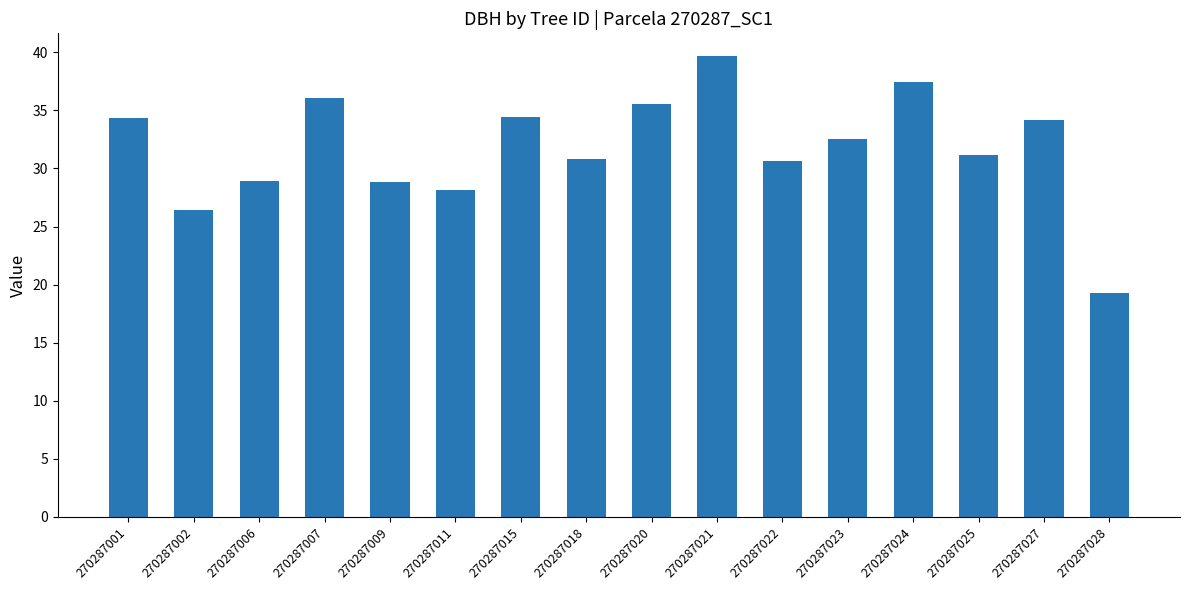

What is the maximum value shown in the chart?

39.7